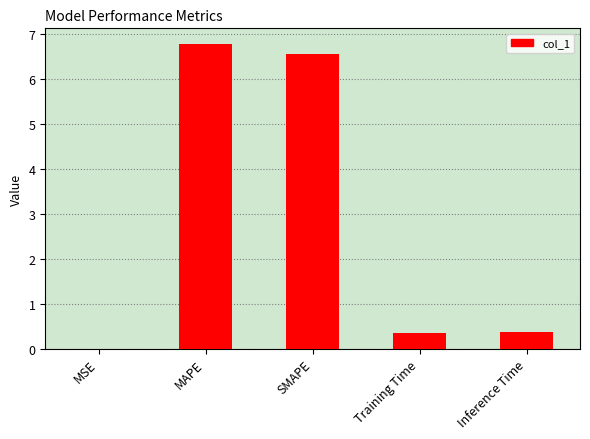

The value at MAPE is 6.8. True or false?

True